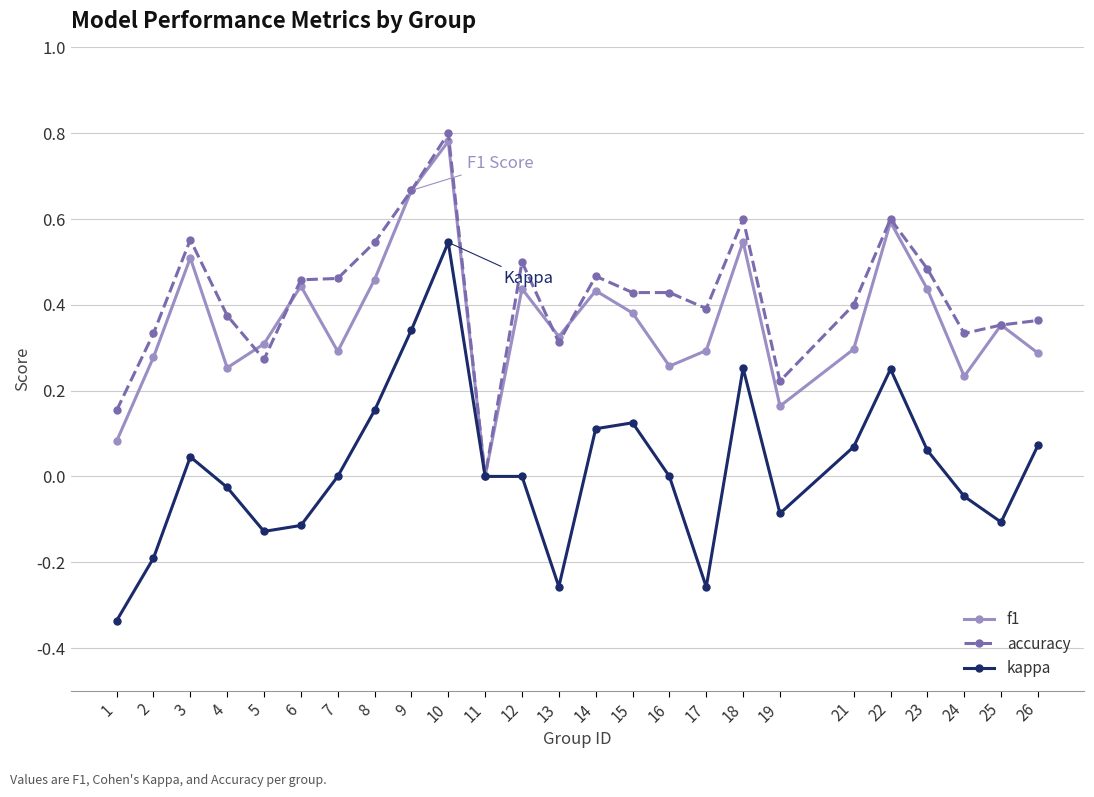

Is the value of f1 at 4 greater than the value of accuracy at 9?

No